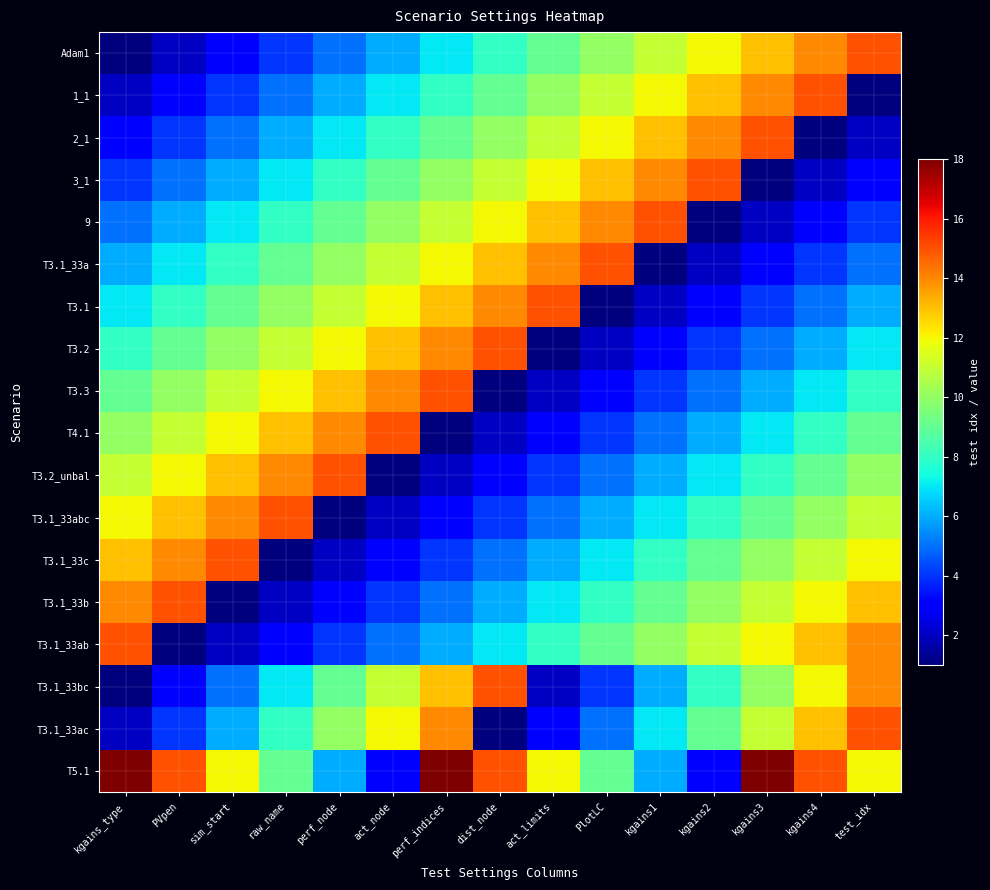

At which category is the sum across all series the highest?

perf_indices